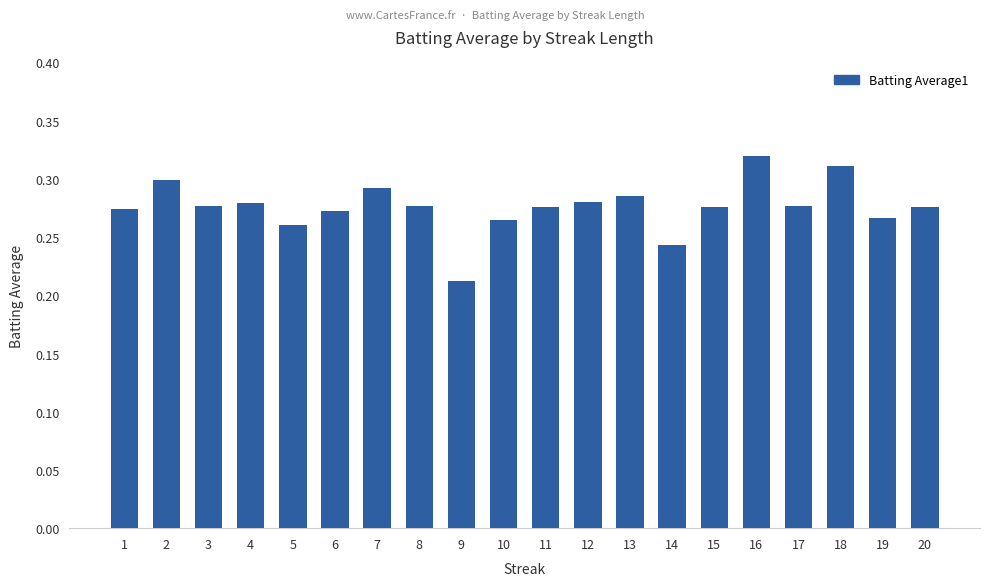

How many values are between 0 and 1?

20